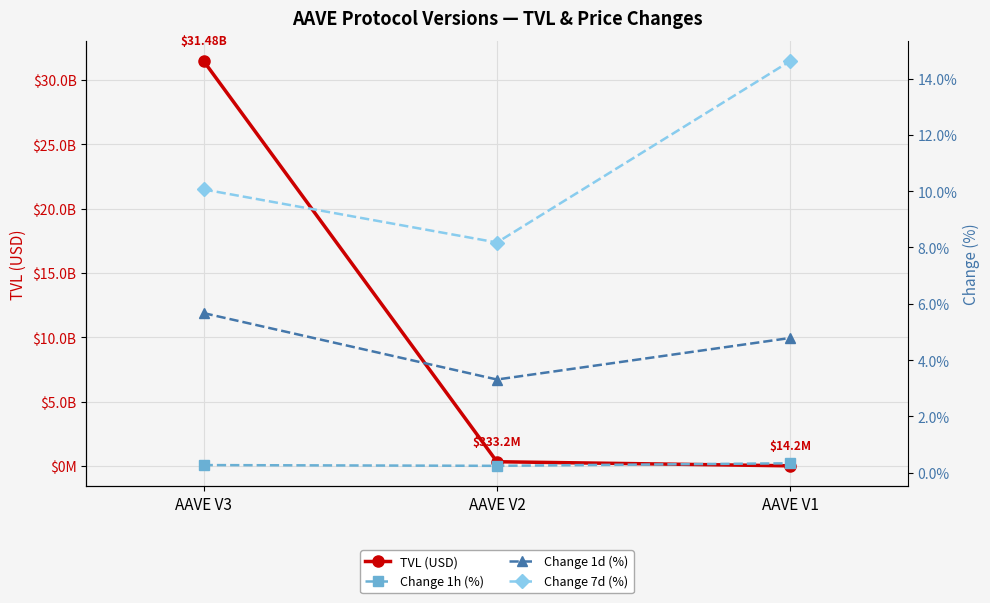

Between AAVE V2 and AAVE V3, which is larger?

AAVE V3